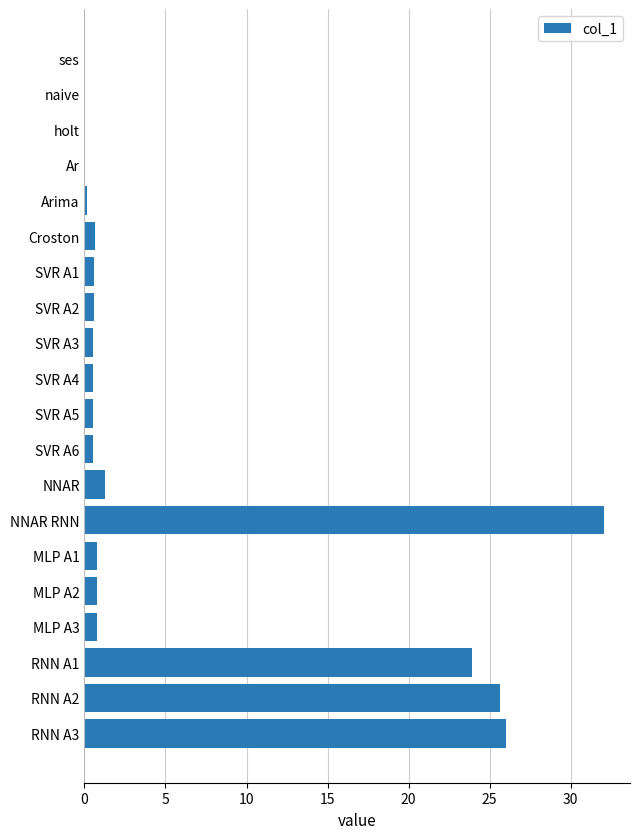

Are the bars horizontal?

Yes